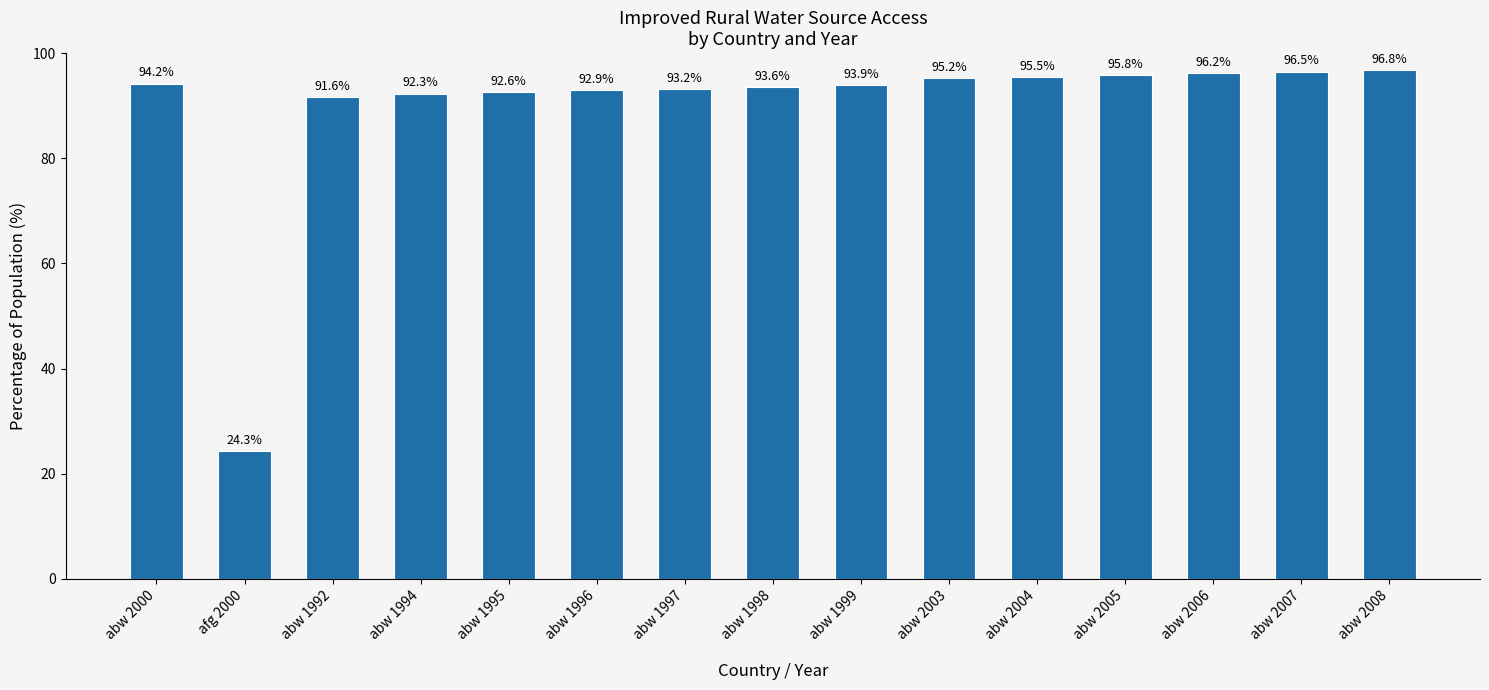

What is the label of the 15th bar from the left?

abw 2008